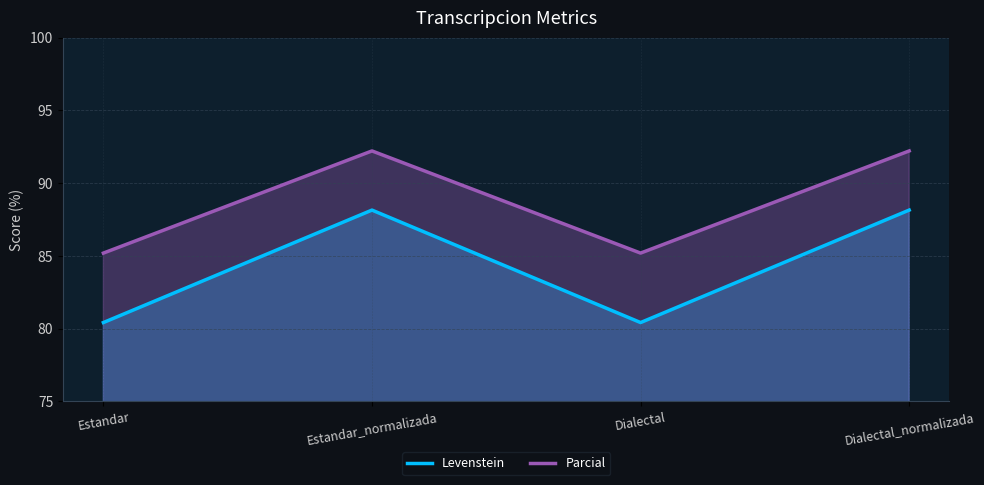

What is the total value across all series at Estandar_normalizada?

180.3